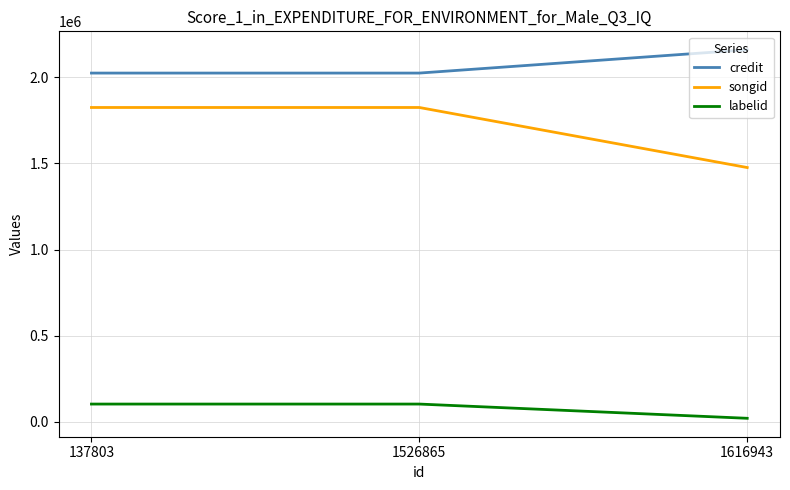

Is it true that credit equals 3444345 at 137803?

False